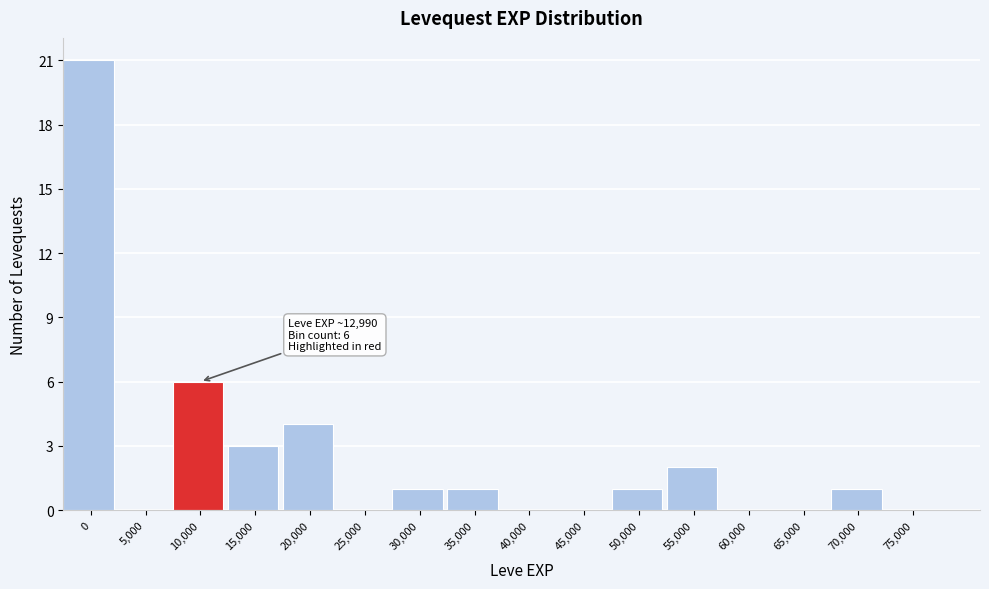

Reading left to right, extract all data points from this chart.

0=21	5,000=0	10,000=6	15,000=3	20,000=4	25,000=0	30,000=1	35,000=1	40,000=0	45,000=0	50,000=1	55,000=2	60,000=0	65,000=0	70,000=1	75,000=0